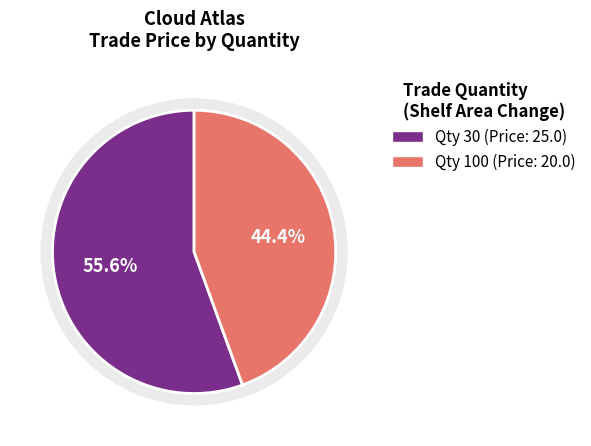

The 30 slice represents 56% of the pie. True or false?

True